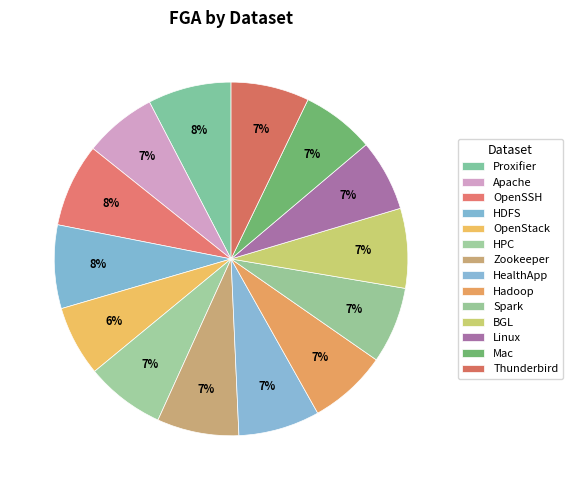

How many segments does this pie chart have?

14